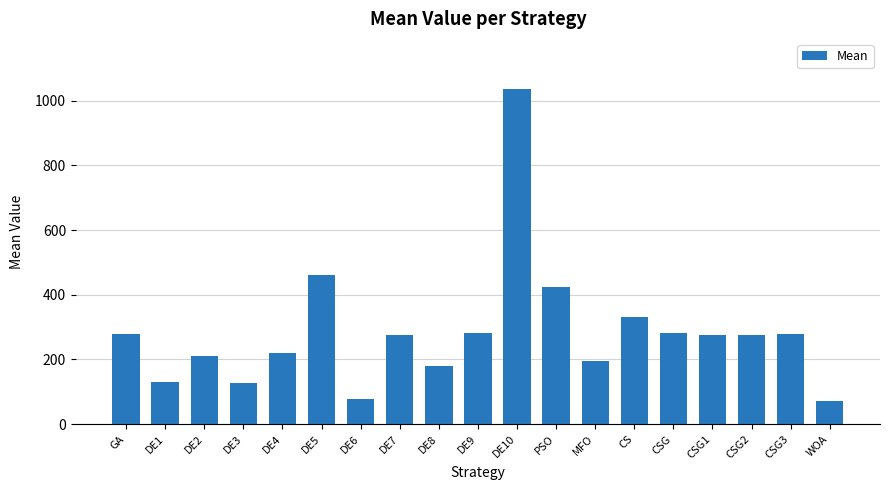

Where is the data nearest to the value 552?

DE5